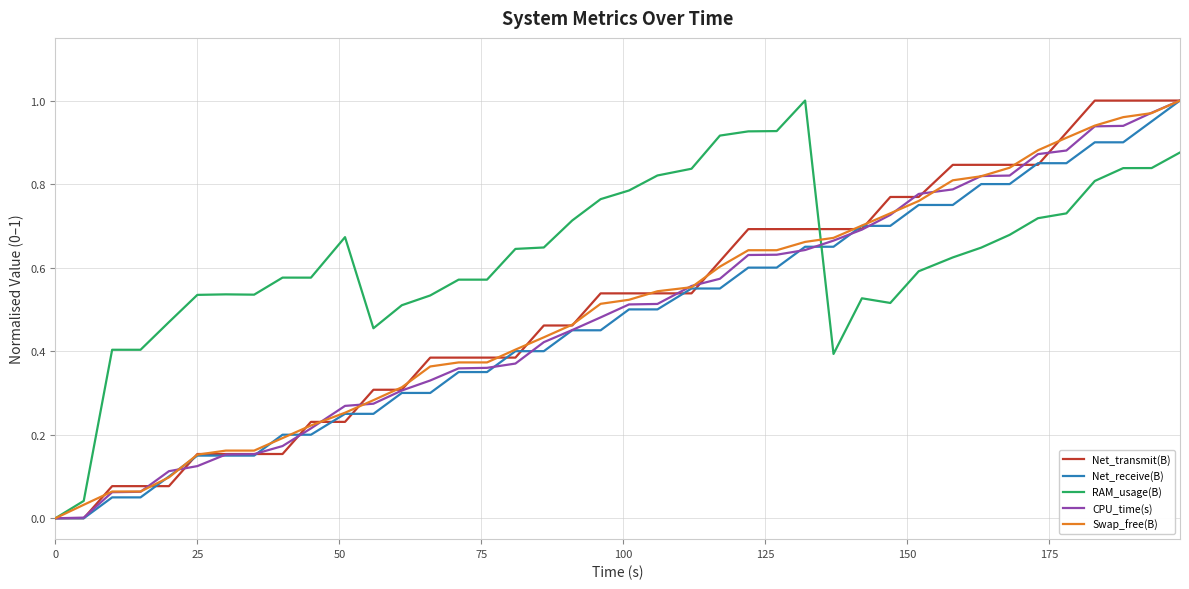

Which series has the largest total across all categories?

RAM_usage(B)